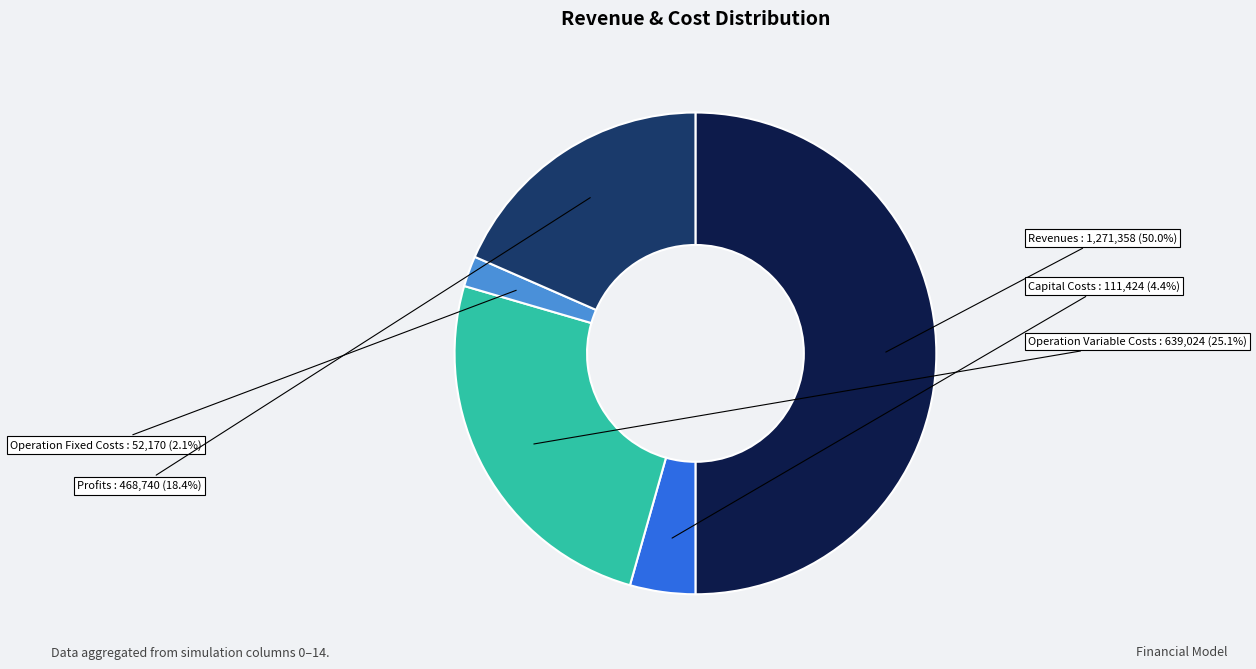

To the nearest percent, what is the difference between the largest and smallest slice percentages?

48%